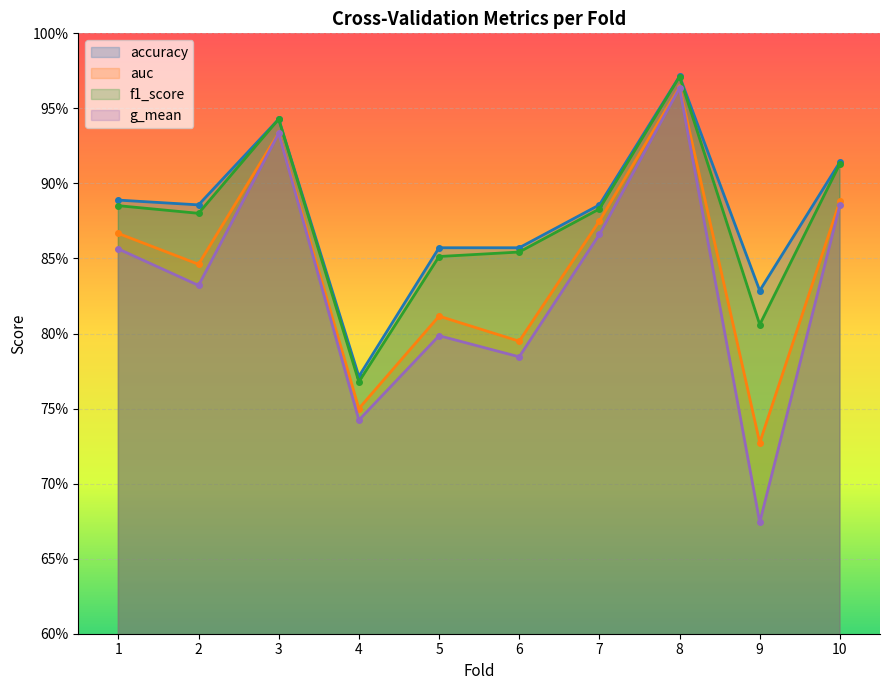

Does the chart display data point markers on the line(s)?

Yes